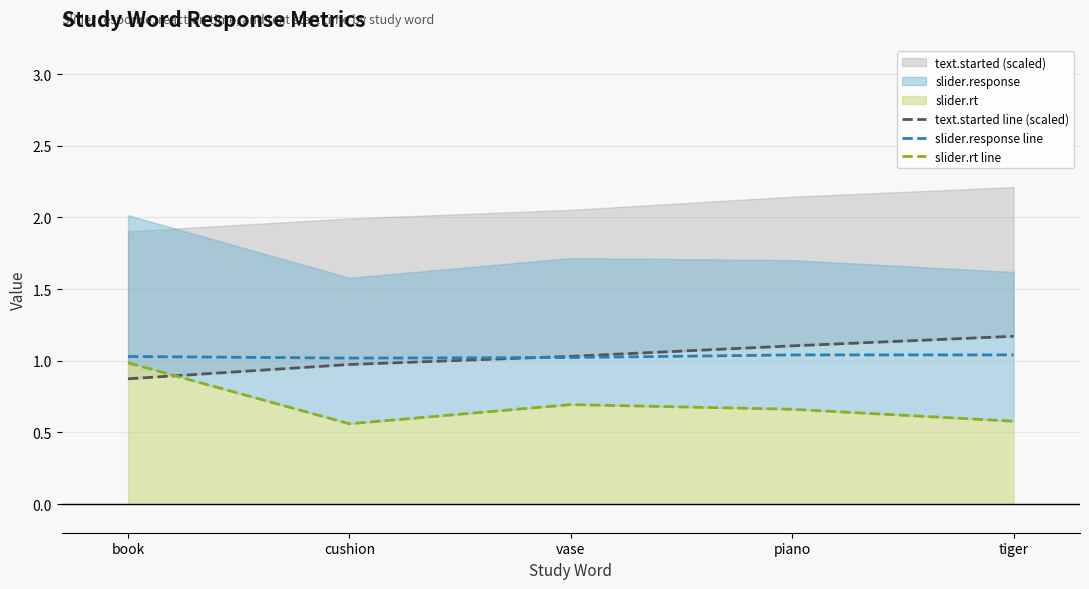

Between piano and vase, which is larger?

piano